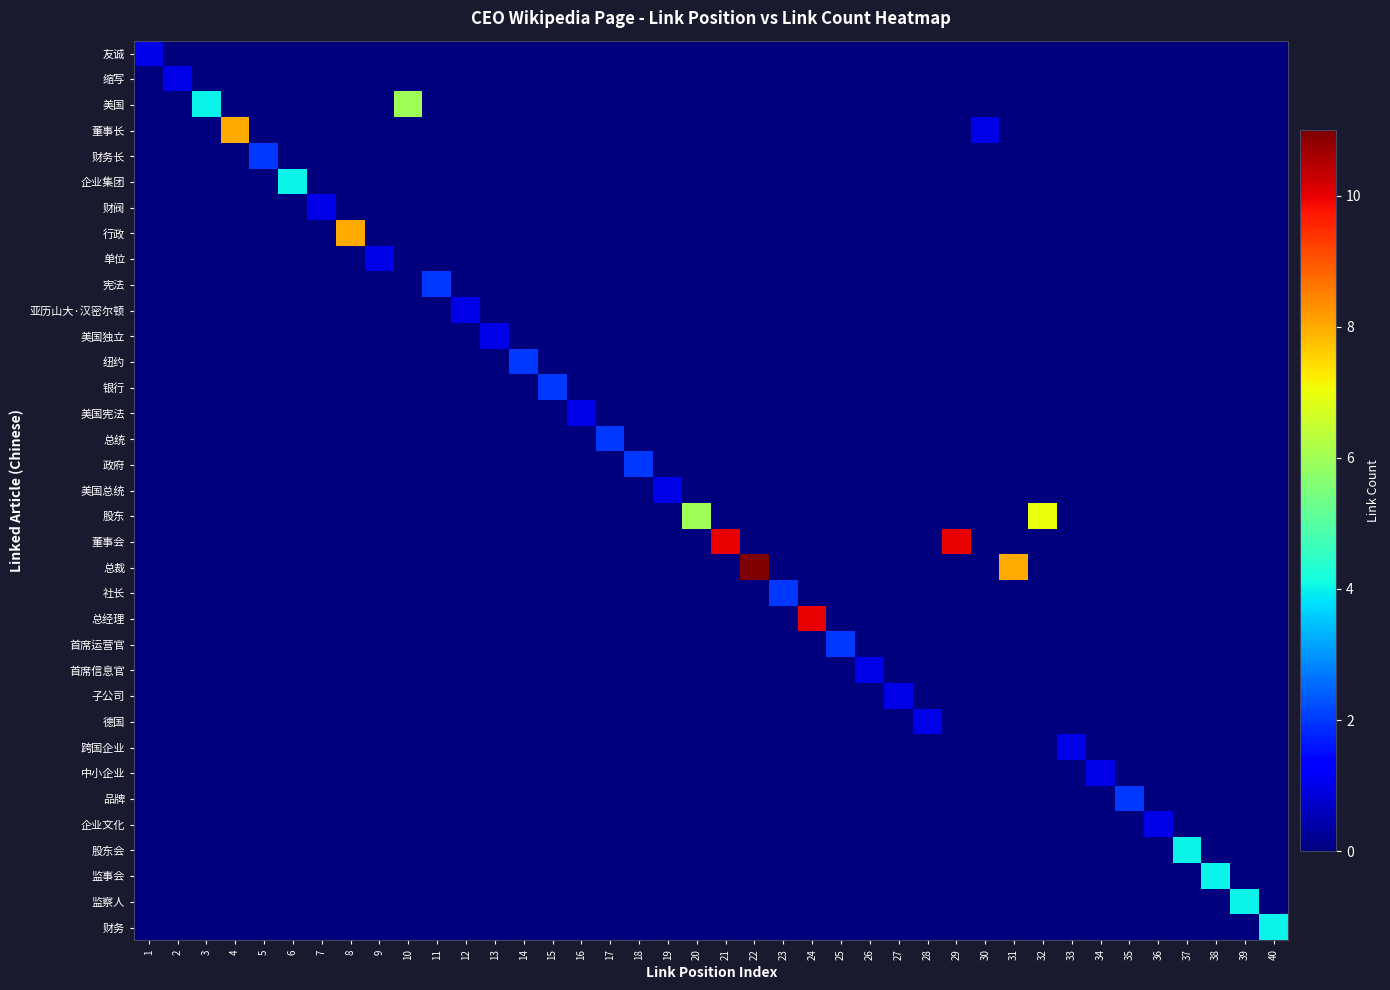

Reading left to right, list all the values displayed in this chart.

友诚: 1=1	2=0	3=0	4=0	5=0	6=0	7=0	8=0	9=0	10=0	11=0	12=0	13=0	14=0	15=0	16=0	17=0	18=0	19=0	20=0	21=0	22=0	23=0	24=0	25=0	26=0	27=0	28=0	29=0	30=0	31=0	32=0	33=0	34=0	35=0	36=0	37=0	38=0	39=0	40=0
缩写: 1=0	2=1	3=0	4=0	5=0	6=0	7=0	8=0	9=0	10=0	11=0	12=0	13=0	14=0	15=0	16=0	17=0	18=0	19=0	20=0	21=0	22=0	23=0	24=0	25=0	26=0	27=0	28=0	29=0	30=0	31=0	32=0	33=0	34=0	35=0	36=0	37=0	38=0	39=0	40=0
美国: 1=0	2=0	3=4	4=0	5=0	6=0	7=0	8=0	9=0	10=6	11=0	12=0	13=0	14=0	15=0	16=0	17=0	18=0	19=0	20=0	21=0	22=0	23=0	24=0	25=0	26=0	27=0	28=0	29=0	30=0	31=0	32=0	33=0	34=0	35=0	36=0	37=0	38=0	39=0	40=0
董事长: 1=0	2=0	3=0	4=8	5=0	6=0	7=0	8=0	9=0	10=0	11=0	12=0	13=0	14=0	15=0	16=0	17=0	18=0	19=0	20=0	21=0	22=0	23=0	24=0	25=0	26=0	27=0	28=0	29=0	30=1	31=0	32=0	33=0	34=0	35=0	36=0	37=0	38=0	39=0	40=0
财务长: 1=0	2=0	3=0	4=0	5=2	6=0	7=0	8=0	9=0	10=0	11=0	12=0	13=0	14=0	15=0	16=0	17=0	18=0	19=0	20=0	21=0	22=0	23=0	24=0	25=0	26=0	27=0	28=0	29=0	30=0	31=0	32=0	33=0	34=0	35=0	36=0	37=0	38=0	39=0	40=0
企业集团: 1=0	2=0	3=0	4=0	5=0	6=4	7=0	8=0	9=0	10=0	11=0	12=0	13=0	14=0	15=0	16=0	17=0	18=0	19=0	20=0	21=0	22=0	23=0	24=0	25=0	26=0	27=0	28=0	29=0	30=0	31=0	32=0	33=0	34=0	35=0	36=0	37=0	38=0	39=0	40=0
财阀: 1=0	2=0	3=0	4=0	5=0	6=0	7=1	8=0	9=0	10=0	11=0	12=0	13=0	14=0	15=0	16=0	17=0	18=0	19=0	20=0	21=0	22=0	23=0	24=0	25=0	26=0	27=0	28=0	29=0	30=0	31=0	32=0	33=0	34=0	35=0	36=0	37=0	38=0	39=0	40=0
行政: 1=0	2=0	3=0	4=0	5=0	6=0	7=0	8=8	9=0	10=0	11=0	12=0	13=0	14=0	15=0	16=0	17=0	18=0	19=0	20=0	21=0	22=0	23=0	24=0	25=0	26=0	27=0	28=0	29=0	30=0	31=0	32=0	33=0	34=0	35=0	36=0	37=0	38=0	39=0	40=0
单位: 1=0	2=0	3=0	4=0	5=0	6=0	7=0	8=0	9=1	10=0	11=0	12=0	13=0	14=0	15=0	16=0	17=0	18=0	19=0	20=0	21=0	22=0	23=0	24=0	25=0	26=0	27=0	28=0	29=0	30=0	31=0	32=0	33=0	34=0	35=0	36=0	37=0	38=0	39=0	40=0
宪法: 1=0	2=0	3=0	4=0	5=0	6=0	7=0	8=0	9=0	10=0	11=2	12=0	13=0	14=0	15=0	16=0	17=0	18=0	19=0	20=0	21=0	22=0	23=0	24=0	25=0	26=0	27=0	28=0	29=0	30=0	31=0	32=0	33=0	34=0	35=0	36=0	37=0	38=0	39=0	40=0
亚历山大·汉密尔顿: 1=0	2=0	3=0	4=0	5=0	6=0	7=0	8=0	9=0	10=0	11=0	12=1	13=0	14=0	15=0	16=0	17=0	18=0	19=0	20=0	21=0	22=0	23=0	24=0	25=0	26=0	27=0	28=0	29=0	30=0	31=0	32=0	33=0	34=0	35=0	36=0	37=0	38=0	39=0	40=0
美国独立: 1=0	2=0	3=0	4=0	5=0	6=0	7=0	8=0	9=0	10=0	11=0	12=0	13=1	14=0	15=0	16=0	17=0	18=0	19=0	20=0	21=0	22=0	23=0	24=0	25=0	26=0	27=0	28=0	29=0	30=0	31=0	32=0	33=0	34=0	35=0	36=0	37=0	38=0	39=0	40=0
纽约: 1=0	2=0	3=0	4=0	5=0	6=0	7=0	8=0	9=0	10=0	11=0	12=0	13=0	14=2	15=0	16=0	17=0	18=0	19=0	20=0	21=0	22=0	23=0	24=0	25=0	26=0	27=0	28=0	29=0	30=0	31=0	32=0	33=0	34=0	35=0	36=0	37=0	38=0	39=0	40=0
银行: 1=0	2=0	3=0	4=0	5=0	6=0	7=0	8=0	9=0	10=0	11=0	12=0	13=0	14=0	15=2	16=0	17=0	18=0	19=0	20=0	21=0	22=0	23=0	24=0	25=0	26=0	27=0	28=0	29=0	30=0	31=0	32=0	33=0	34=0	35=0	36=0	37=0	38=0	39=0	40=0
美国宪法: 1=0	2=0	3=0	4=0	5=0	6=0	7=0	8=0	9=0	10=0	11=0	12=0	13=0	14=0	15=0	16=1	17=0	18=0	19=0	20=0	21=0	22=0	23=0	24=0	25=0	26=0	27=0	28=0	29=0	30=0	31=0	32=0	33=0	34=0	35=0	36=0	37=0	38=0	39=0	40=0
总统: 1=0	2=0	3=0	4=0	5=0	6=0	7=0	8=0	9=0	10=0	11=0	12=0	13=0	14=0	15=0	16=0	17=2	18=0	19=0	20=0	21=0	22=0	23=0	24=0	25=0	26=0	27=0	28=0	29=0	30=0	31=0	32=0	33=0	34=0	35=0	36=0	37=0	38=0	39=0	40=0
政府: 1=0	2=0	3=0	4=0	5=0	6=0	7=0	8=0	9=0	10=0	11=0	12=0	13=0	14=0	15=0	16=0	17=0	18=2	19=0	20=0	21=0	22=0	23=0	24=0	25=0	26=0	27=0	28=0	29=0	30=0	31=0	32=0	33=0	34=0	35=0	36=0	37=0	38=0	39=0	40=0
美国总统: 1=0	2=0	3=0	4=0	5=0	6=0	7=0	8=0	9=0	10=0	11=0	12=0	13=0	14=0	15=0	16=0	17=0	18=0	19=1	20=0	21=0	22=0	23=0	24=0	25=0	26=0	27=0	28=0	29=0	30=0	31=0	32=0	33=0	34=0	35=0	36=0	37=0	38=0	39=0	40=0
股东: 1=0	2=0	3=0	4=0	5=0	6=0	7=0	8=0	9=0	10=0	11=0	12=0	13=0	14=0	15=0	16=0	17=0	18=0	19=0	20=6	21=0	22=0	23=0	24=0	25=0	26=0	27=0	28=0	29=0	30=0	31=0	32=7	33=0	34=0	35=0	36=0	37=0	38=0	39=0	40=0
董事会: 1=0	2=0	3=0	4=0	5=0	6=0	7=0	8=0	9=0	10=0	11=0	12=0	13=0	14=0	15=0	16=0	17=0	18=0	19=0	20=0	21=10	22=0	23=0	24=0	25=0	26=0	27=0	28=0	29=10	30=0	31=0	32=0	33=0	34=0	35=0	36=0	37=0	38=0	39=0	40=0
总裁: 1=0	2=0	3=0	4=0	5=0	6=0	7=0	8=0	9=0	10=0	11=0	12=0	13=0	14=0	15=0	16=0	17=0	18=0	19=0	20=0	21=0	22=11	23=0	24=0	25=0	26=0	27=0	28=0	29=0	30=0	31=8	32=0	33=0	34=0	35=0	36=0	37=0	38=0	39=0	40=0
社长: 1=0	2=0	3=0	4=0	5=0	6=0	7=0	8=0	9=0	10=0	11=0	12=0	13=0	14=0	15=0	16=0	17=0	18=0	19=0	20=0	21=0	22=0	23=2	24=0	25=0	26=0	27=0	28=0	29=0	30=0	31=0	32=0	33=0	34=0	35=0	36=0	37=0	38=0	39=0	40=0
总经理: 1=0	2=0	3=0	4=0	5=0	6=0	7=0	8=0	9=0	10=0	11=0	12=0	13=0	14=0	15=0	16=0	17=0	18=0	19=0	20=0	21=0	22=0	23=0	24=10	25=0	26=0	27=0	28=0	29=0	30=0	31=0	32=0	33=0	34=0	35=0	36=0	37=0	38=0	39=0	40=0
首席运营官: 1=0	2=0	3=0	4=0	5=0	6=0	7=0	8=0	9=0	10=0	11=0	12=0	13=0	14=0	15=0	16=0	17=0	18=0	19=0	20=0	21=0	22=0	23=0	24=0	25=2	26=0	27=0	28=0	29=0	30=0	31=0	32=0	33=0	34=0	35=0	36=0	37=0	38=0	39=0	40=0
首席信息官: 1=0	2=0	3=0	4=0	5=0	6=0	7=0	8=0	9=0	10=0	11=0	12=0	13=0	14=0	15=0	16=0	17=0	18=0	19=0	20=0	21=0	22=0	23=0	24=0	25=0	26=1	27=0	28=0	29=0	30=0	31=0	32=0	33=0	34=0	35=0	36=0	37=0	38=0	39=0	40=0
子公司: 1=0	2=0	3=0	4=0	5=0	6=0	7=0	8=0	9=0	10=0	11=0	12=0	13=0	14=0	15=0	16=0	17=0	18=0	19=0	20=0	21=0	22=0	23=0	24=0	25=0	26=0	27=1	28=0	29=0	30=0	31=0	32=0	33=0	34=0	35=0	36=0	37=0	38=0	39=0	40=0
德国: 1=0	2=0	3=0	4=0	5=0	6=0	7=0	8=0	9=0	10=0	11=0	12=0	13=0	14=0	15=0	16=0	17=0	18=0	19=0	20=0	21=0	22=0	23=0	24=0	25=0	26=0	27=0	28=1	29=0	30=0	31=0	32=0	33=0	34=0	35=0	36=0	37=0	38=0	39=0	40=0
跨国企业: 1=0	2=0	3=0	4=0	5=0	6=0	7=0	8=0	9=0	10=0	11=0	12=0	13=0	14=0	15=0	16=0	17=0	18=0	19=0	20=0	21=0	22=0	23=0	24=0	25=0	26=0	27=0	28=0	29=0	30=0	31=0	32=0	33=1	34=0	35=0	36=0	37=0	38=0	39=0	40=0
中小企业: 1=0	2=0	3=0	4=0	5=0	6=0	7=0	8=0	9=0	10=0	11=0	12=0	13=0	14=0	15=0	16=0	17=0	18=0	19=0	20=0	21=0	22=0	23=0	24=0	25=0	26=0	27=0	28=0	29=0	30=0	31=0	32=0	33=0	34=1	35=0	36=0	37=0	38=0	39=0	40=0
品牌: 1=0	2=0	3=0	4=0	5=0	6=0	7=0	8=0	9=0	10=0	11=0	12=0	13=0	14=0	15=0	16=0	17=0	18=0	19=0	20=0	21=0	22=0	23=0	24=0	25=0	26=0	27=0	28=0	29=0	30=0	31=0	32=0	33=0	34=0	35=2	36=0	37=0	38=0	39=0	40=0
企业文化: 1=0	2=0	3=0	4=0	5=0	6=0	7=0	8=0	9=0	10=0	11=0	12=0	13=0	14=0	15=0	16=0	17=0	18=0	19=0	20=0	21=0	22=0	23=0	24=0	25=0	26=0	27=0	28=0	29=0	30=0	31=0	32=0	33=0	34=0	35=0	36=1	37=0	38=0	39=0	40=0
股东会: 1=0	2=0	3=0	4=0	5=0	6=0	7=0	8=0	9=0	10=0	11=0	12=0	13=0	14=0	15=0	16=0	17=0	18=0	19=0	20=0	21=0	22=0	23=0	24=0	25=0	26=0	27=0	28=0	29=0	30=0	31=0	32=0	33=0	34=0	35=0	36=0	37=4	38=0	39=0	40=0
监事会: 1=0	2=0	3=0	4=0	5=0	6=0	7=0	8=0	9=0	10=0	11=0	12=0	13=0	14=0	15=0	16=0	17=0	18=0	19=0	20=0	21=0	22=0	23=0	24=0	25=0	26=0	27=0	28=0	29=0	30=0	31=0	32=0	33=0	34=0	35=0	36=0	37=0	38=4	39=0	40=0
监察人: 1=0	2=0	3=0	4=0	5=0	6=0	7=0	8=0	9=0	10=0	11=0	12=0	13=0	14=0	15=0	16=0	17=0	18=0	19=0	20=0	21=0	22=0	23=0	24=0	25=0	26=0	27=0	28=0	29=0	30=0	31=0	32=0	33=0	34=0	35=0	36=0	37=0	38=0	39=4	40=0
财务: 1=0	2=0	3=0	4=0	5=0	6=0	7=0	8=0	9=0	10=0	11=0	12=0	13=0	14=0	15=0	16=0	17=0	18=0	19=0	20=0	21=0	22=0	23=0	24=0	25=0	26=0	27=0	28=0	29=0	30=0	31=0	32=0	33=0	34=0	35=0	36=0	37=0	38=0	39=0	40=4